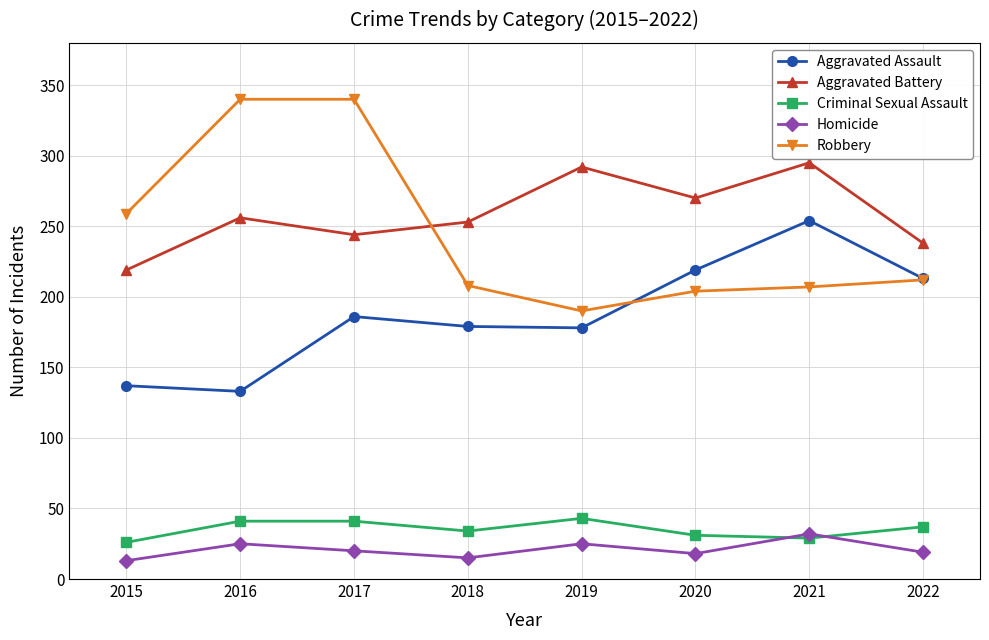

Where is the first local minimum for Homicide?

2018